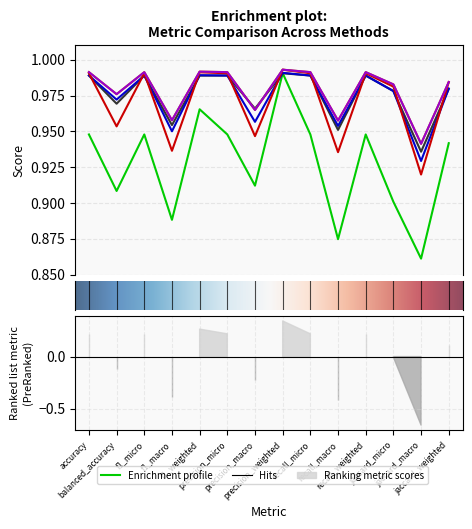

At how many categories does at least one series exceed 0?

14